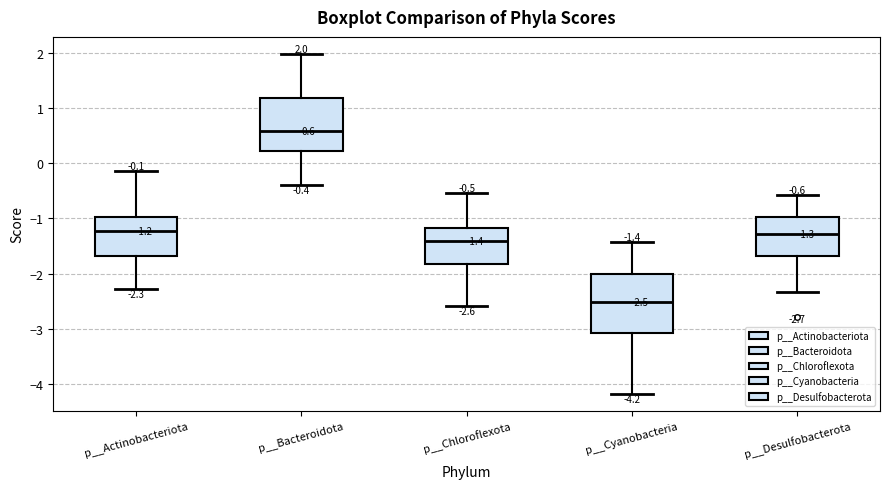

Which box's median line is the highest?

p__Bacteroidota